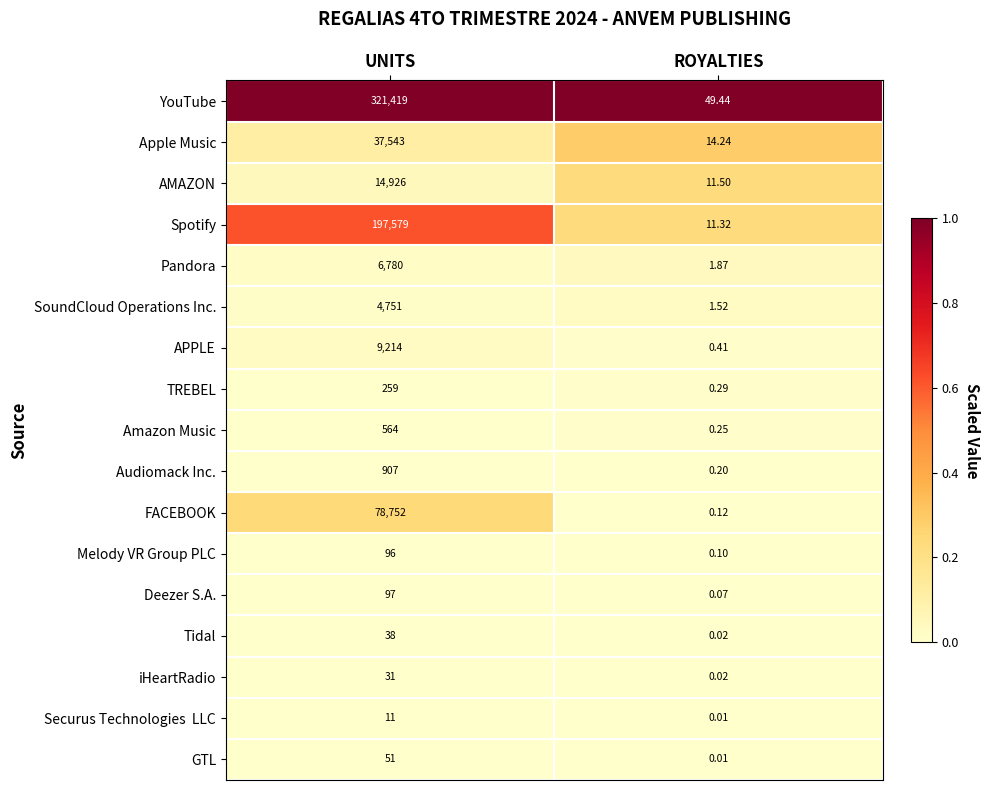

Which label corresponds to the largest value in the chart?

UNITS